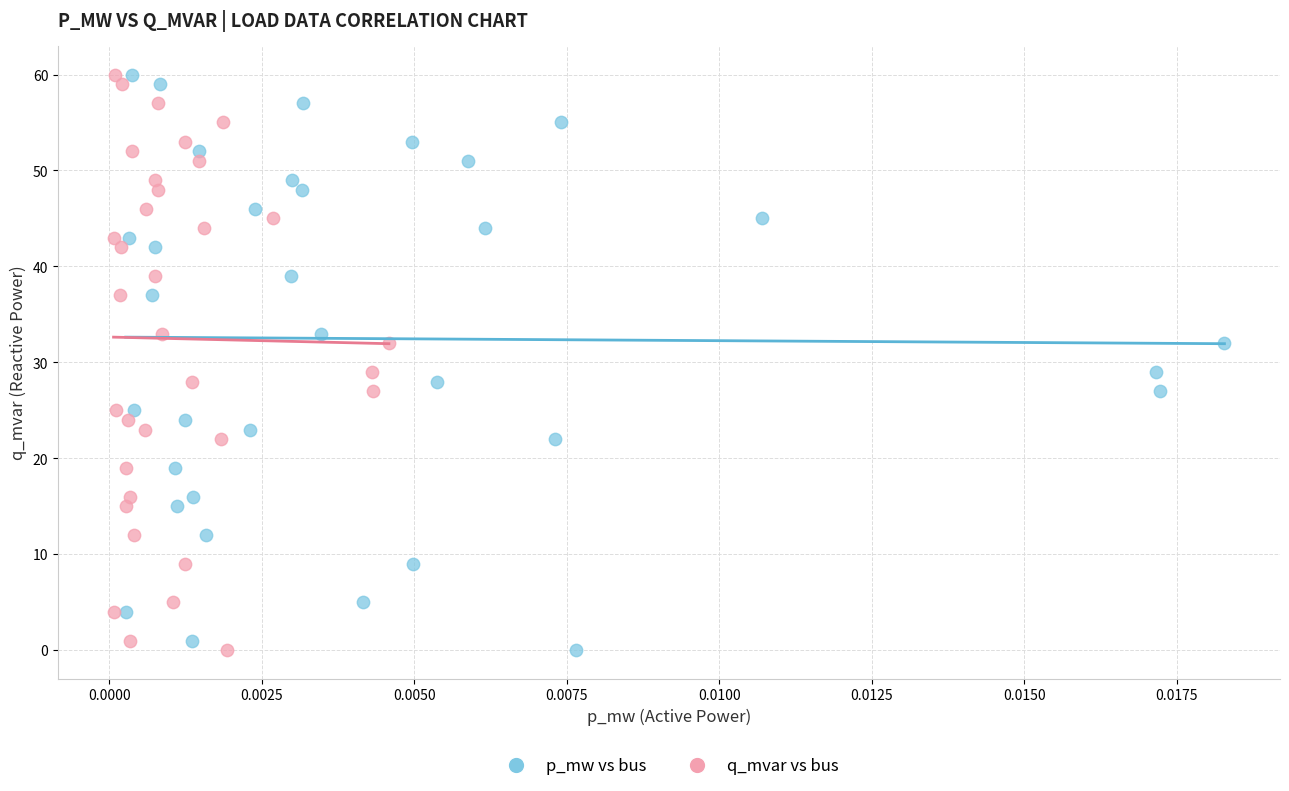

What are all the series names shown in the legend?

p_mw vs bus, q_mvar vs bus